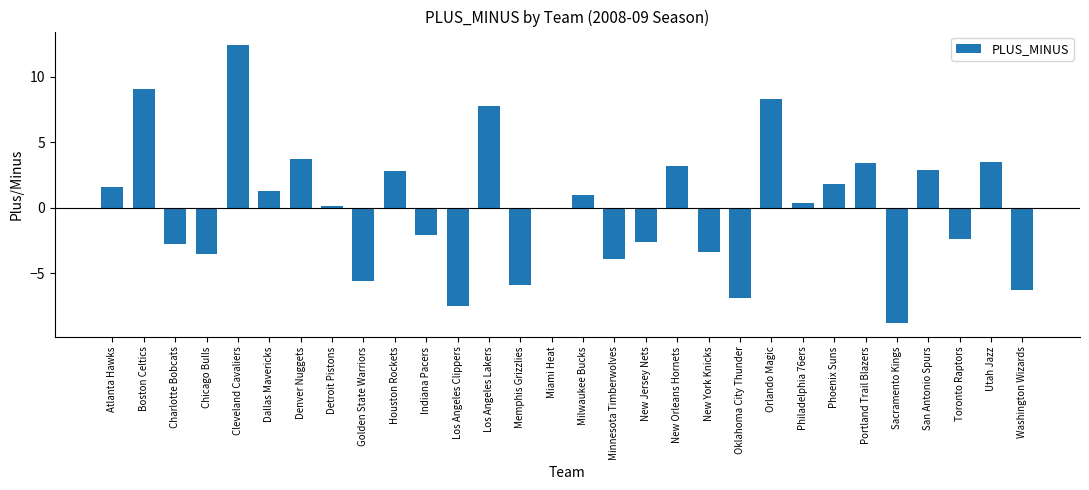

Which label corresponds to the largest value in the chart?

Cleveland Cavaliers